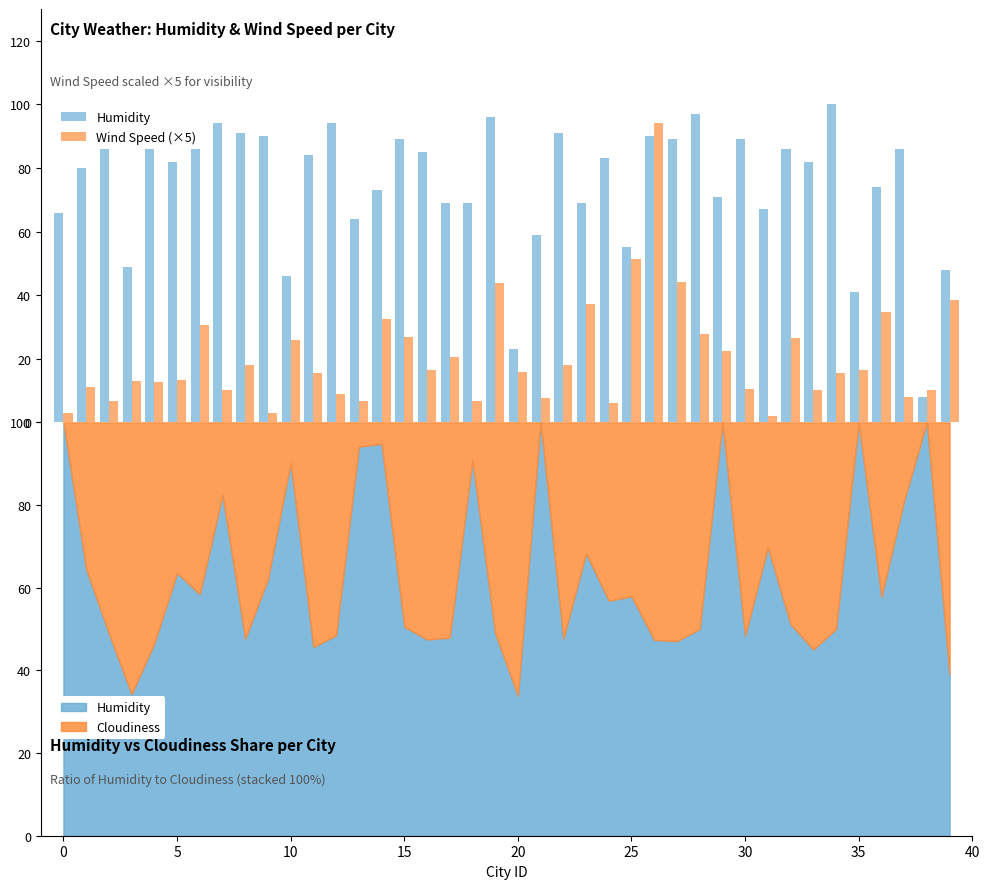

What is the greatest value displayed?

100.0